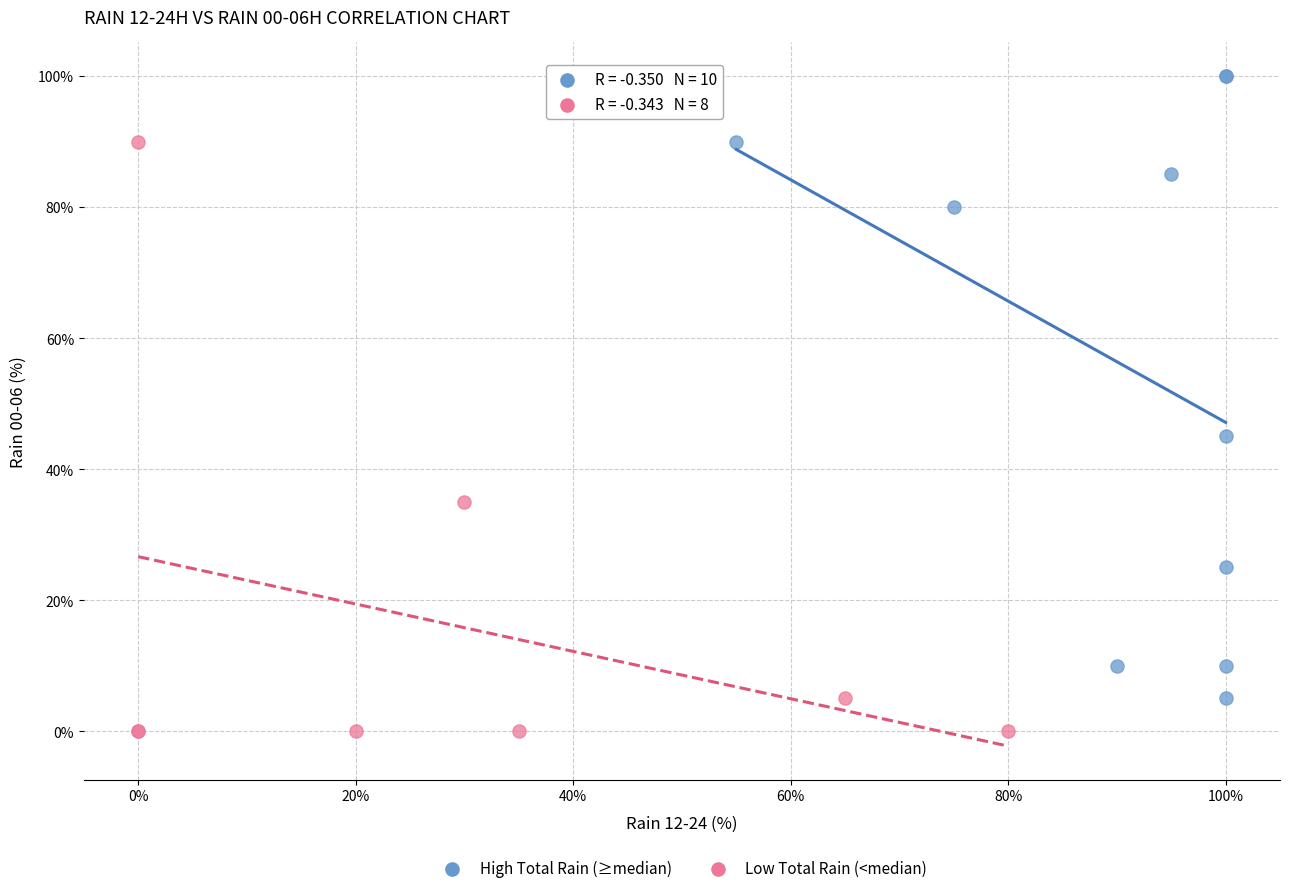

Which series has the largest Y range (max minus min)?

High Total Rain (≥median)